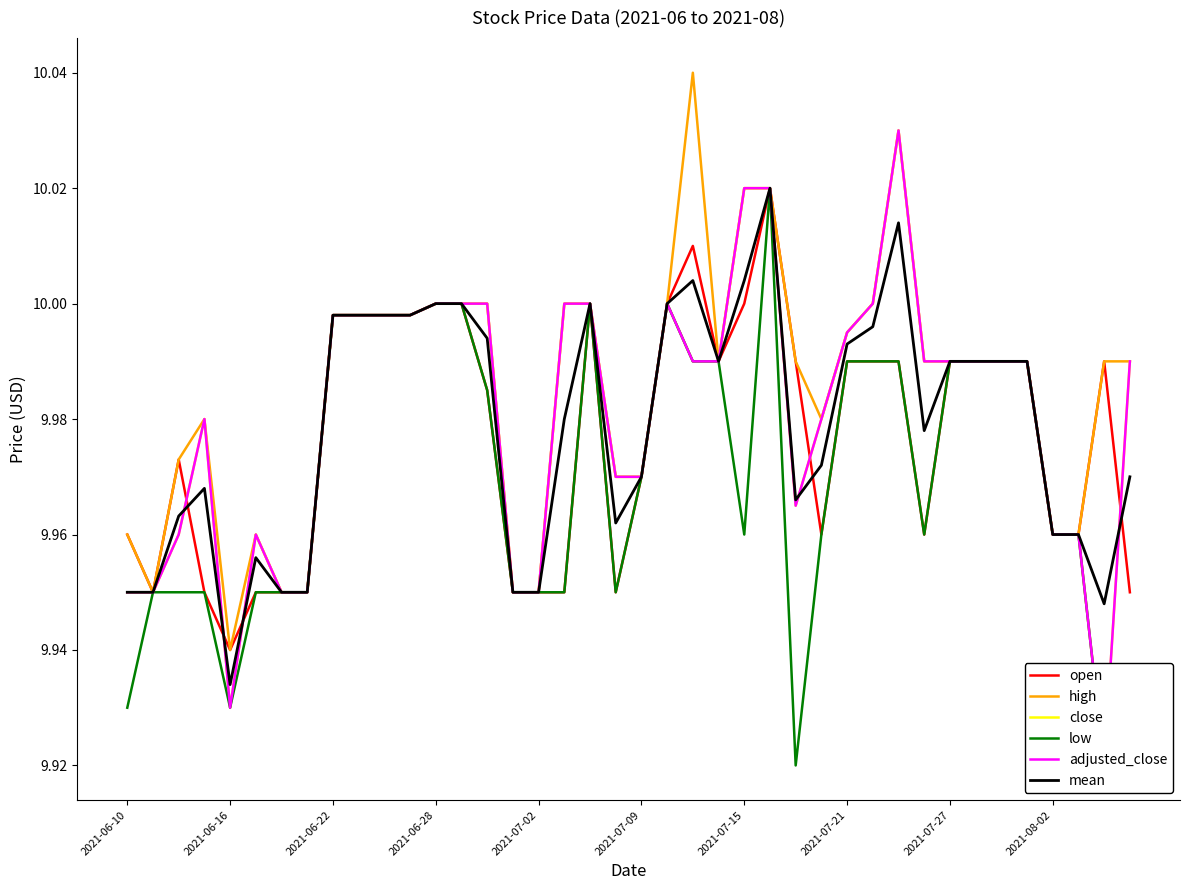

What position from the left is 37?

38